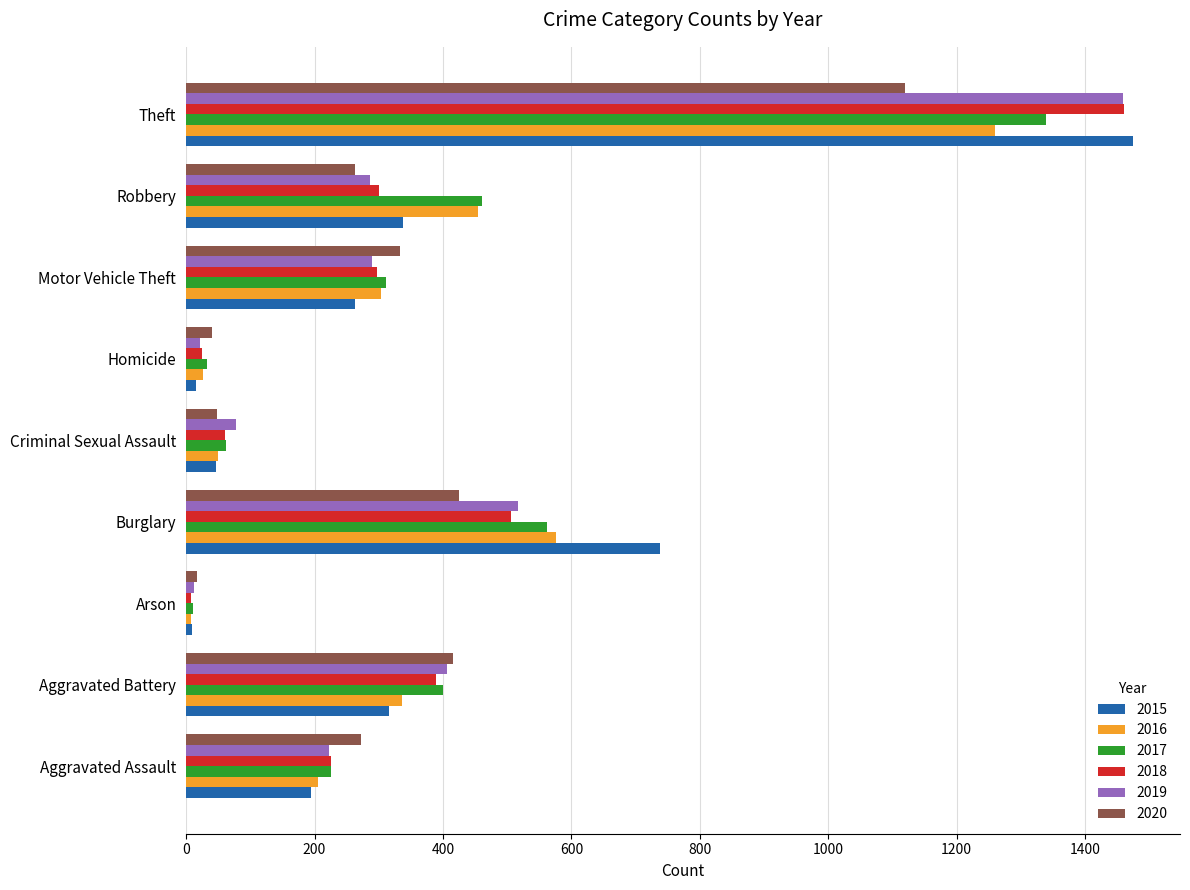

What is the maximum value for 2015?

1474